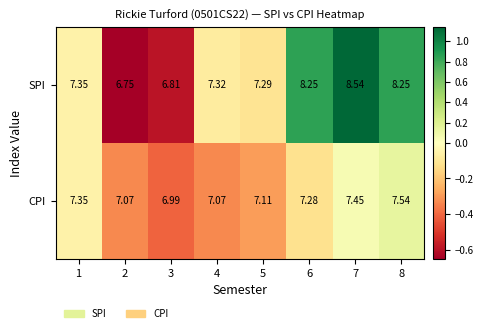

Which series has the largest range (max minus min)?

SPI